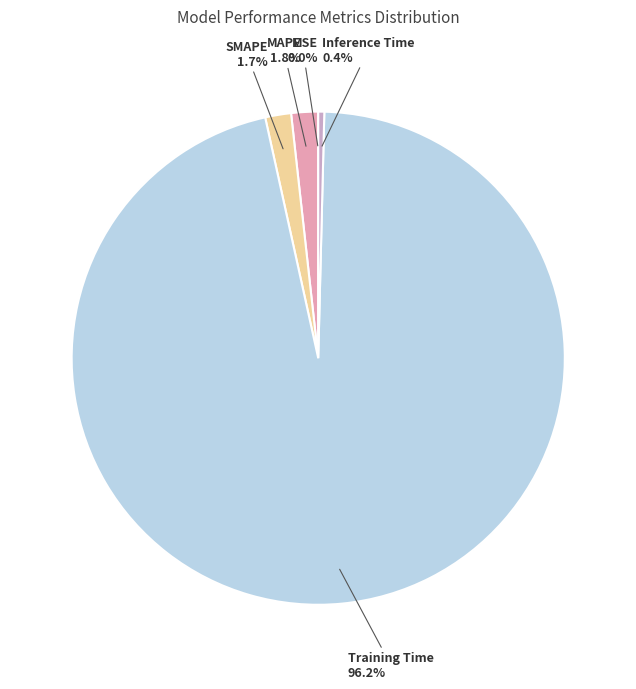

Between Inference Time and MAPE, which is larger?

MAPE